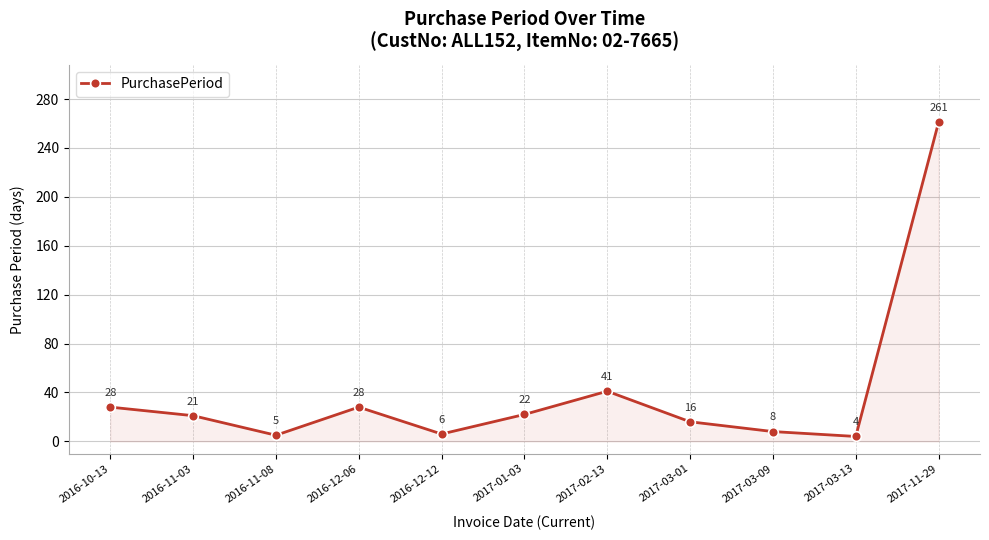

Which label corresponds to the smallest value in the chart?

2017-03-13